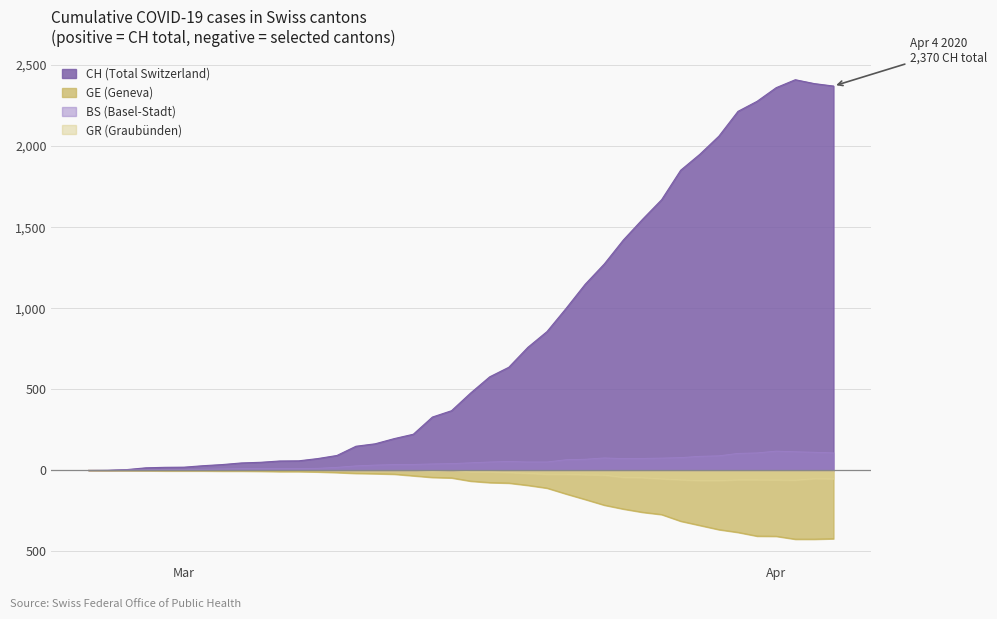

Where does the CH series first go above 477?

2020-03-17